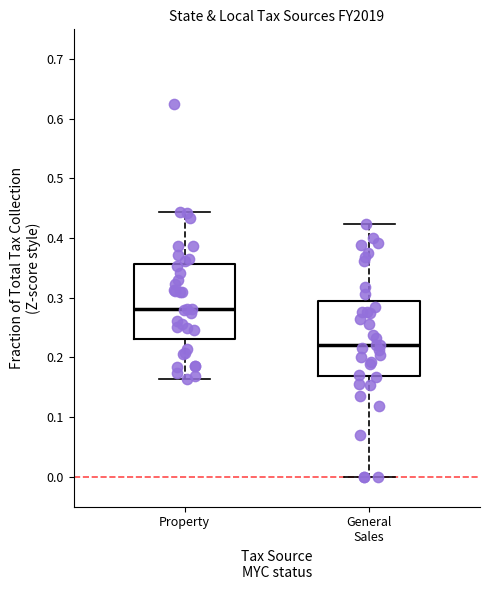

Which box's median line is the highest?

Property